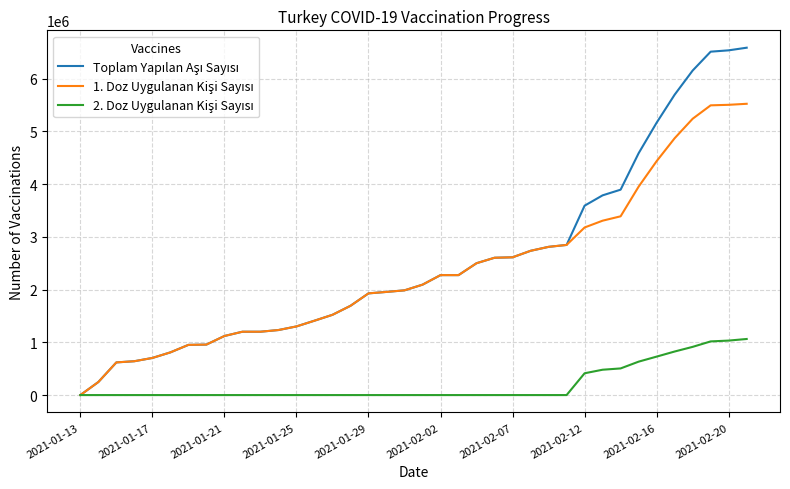

What is the maximum value shown in the chart?

6587799